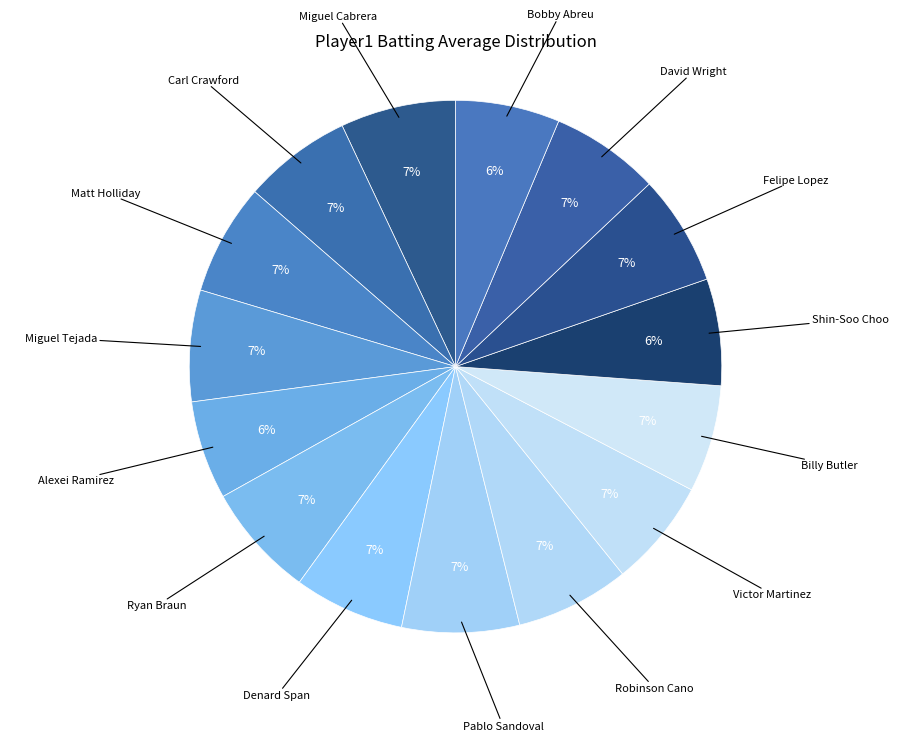

Count the number of slices in the pie.

15